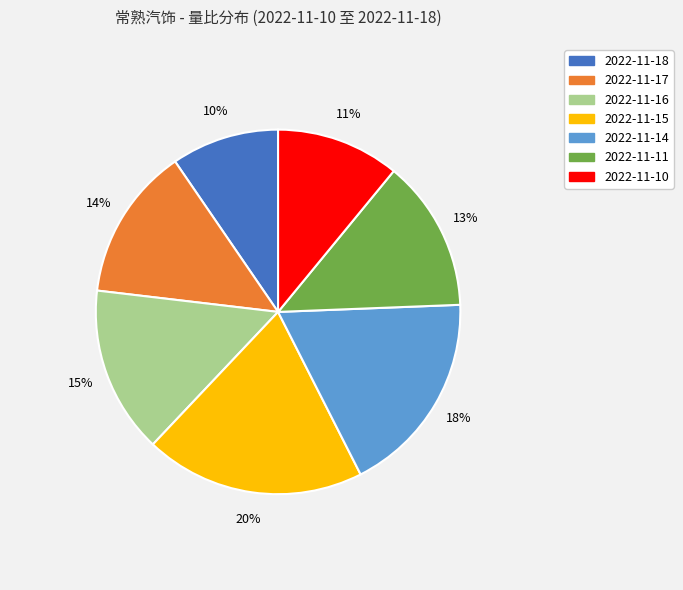

Does 2022-11-14 represent more than half of the total?

No